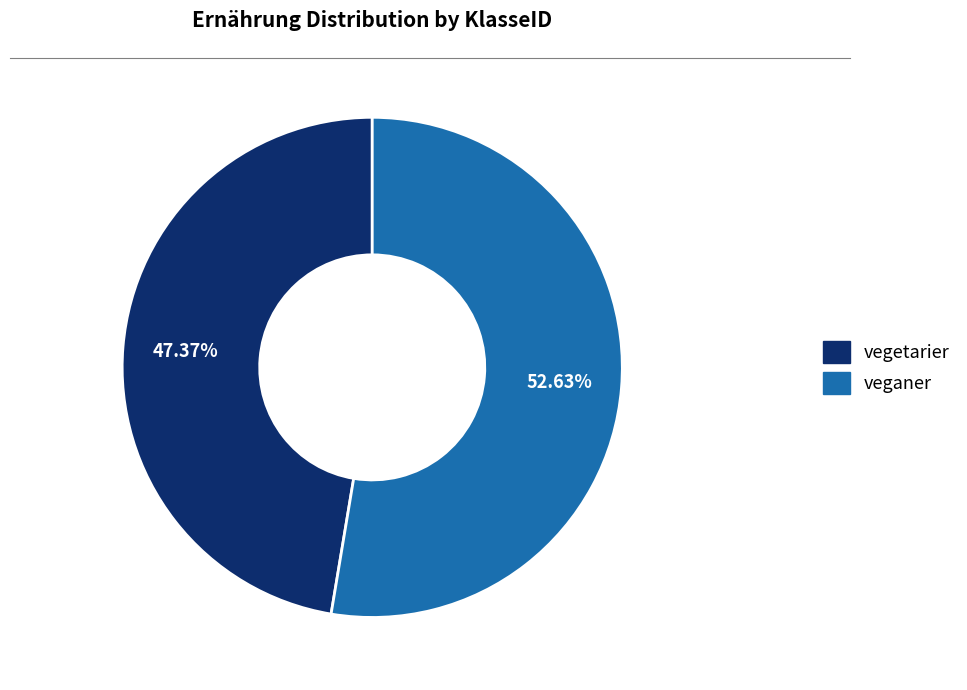

Count the number of slices in the pie.

2